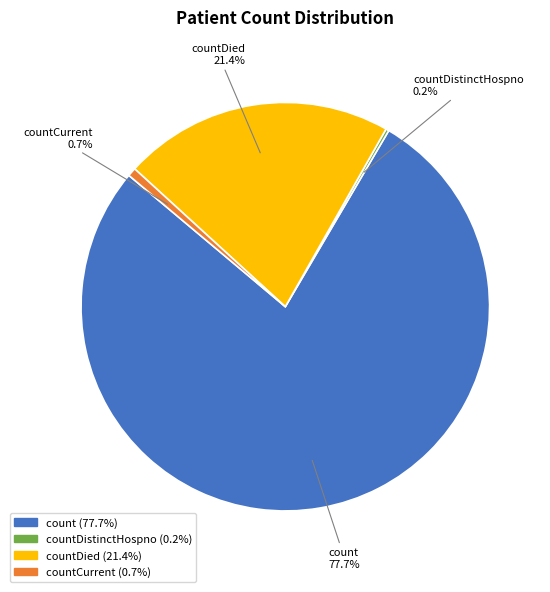

Do count and countDied together represent more than half of the pie?

Yes